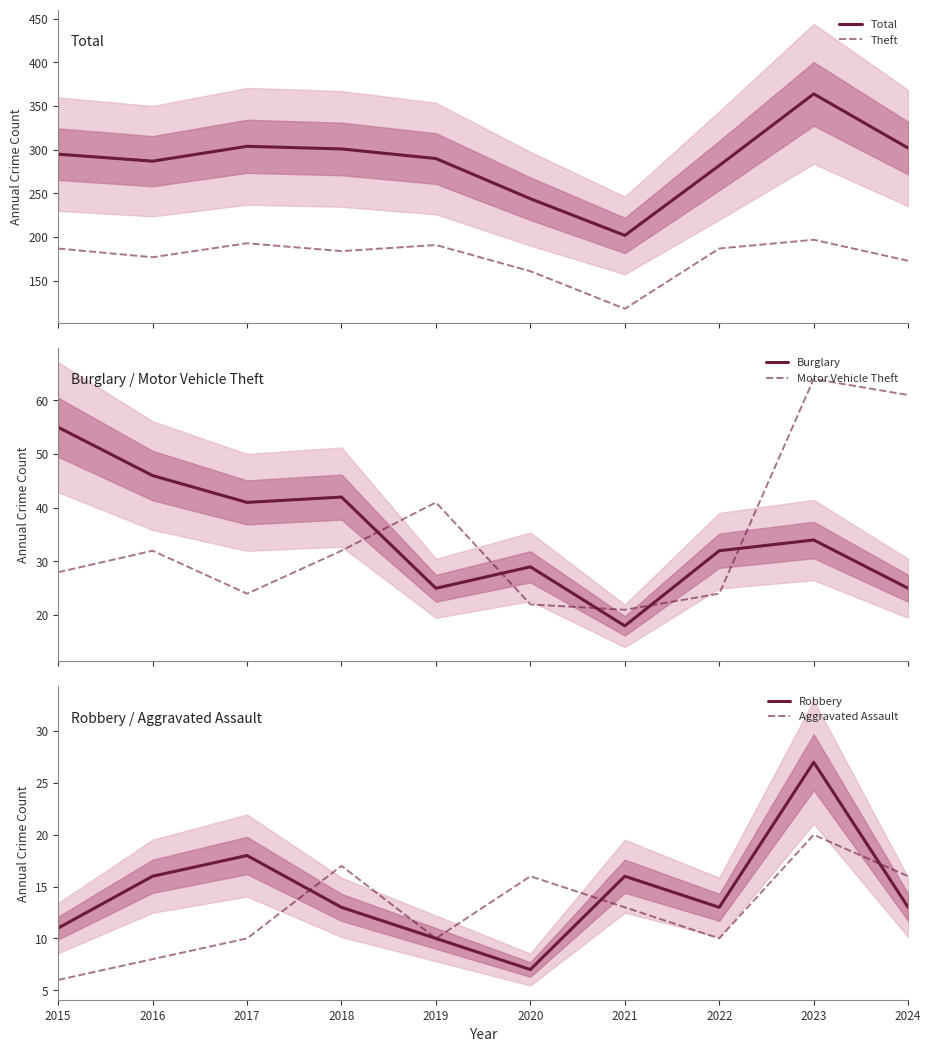

How many interior local peaks does the Burglary series have?

3